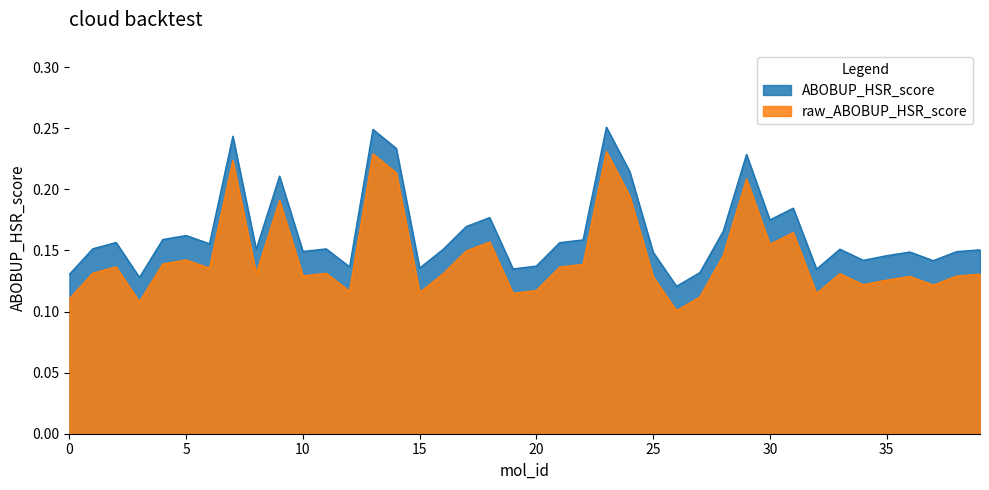

How many raw_ABOBUP_HSR_score values are between 0 and 1?

40